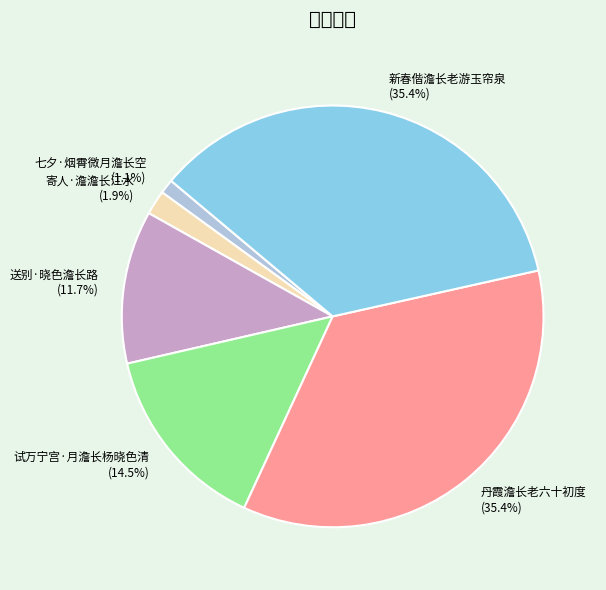

To the nearest percent, what portion does 丹霞澹长老六十初度 represent?

35%